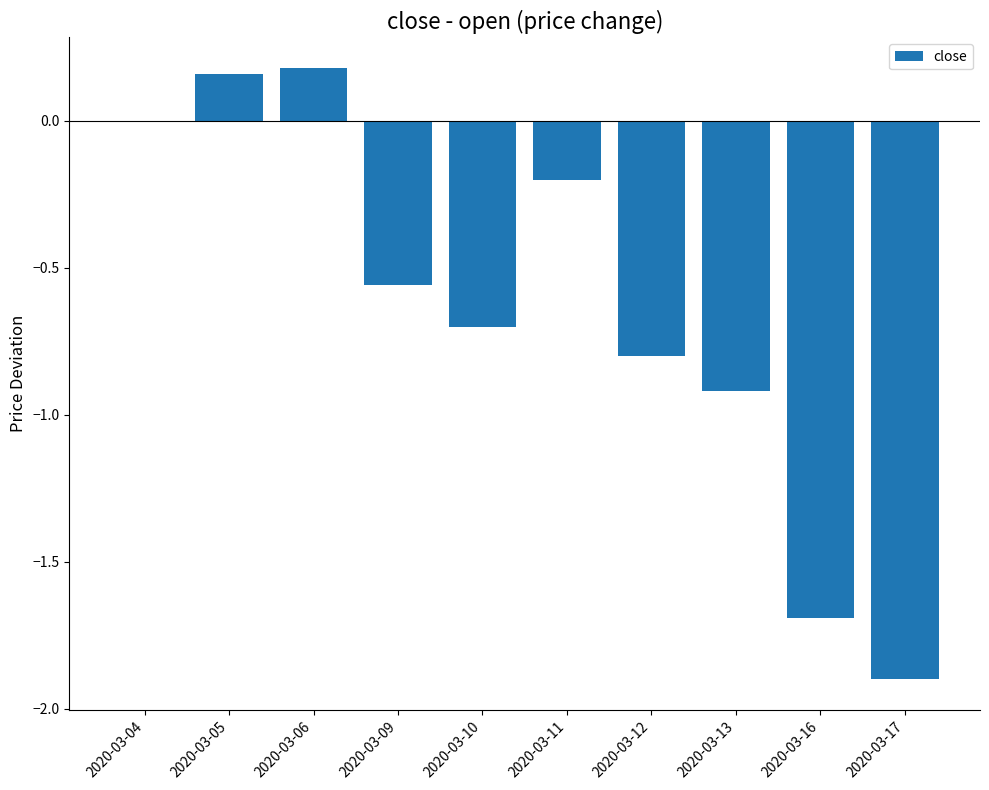

What is the difference between the values at 2020-03-05 and 2020-03-11?

0.4